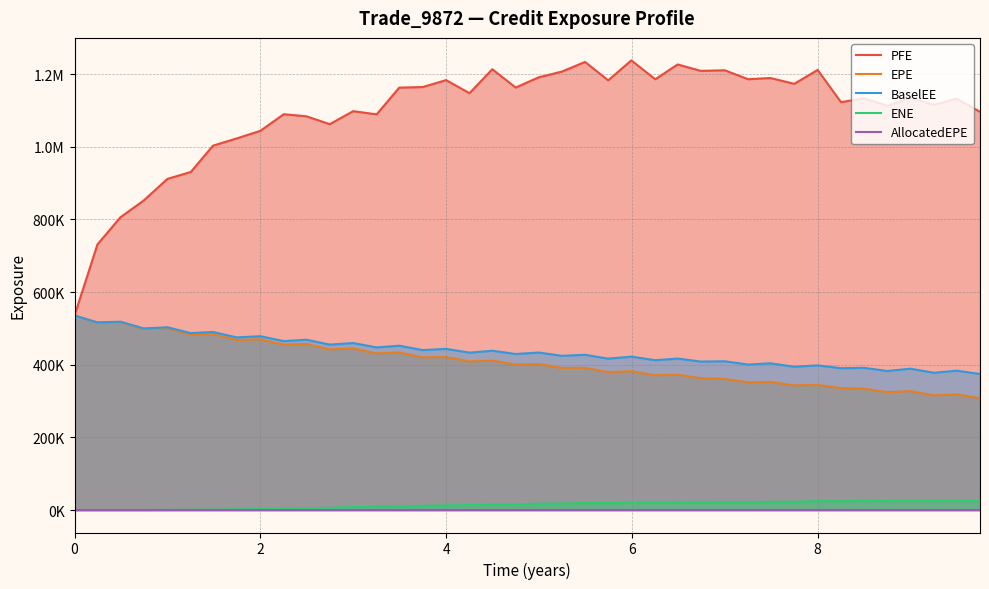

What are all the series names shown in the legend?

PFE, EPE, BaselEE, ENE, AllocatedEPE